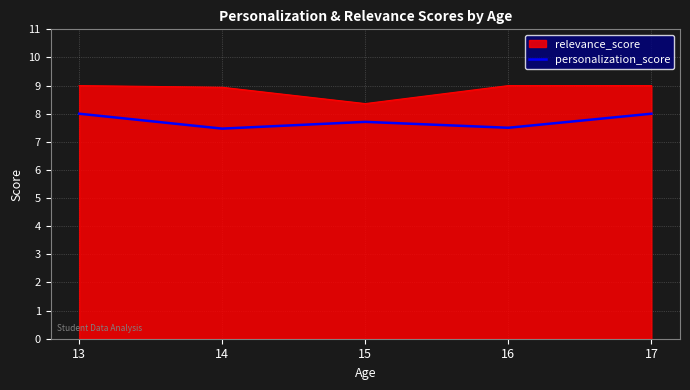

The personalization_score series shows 2.5 at 17. True or false?

False